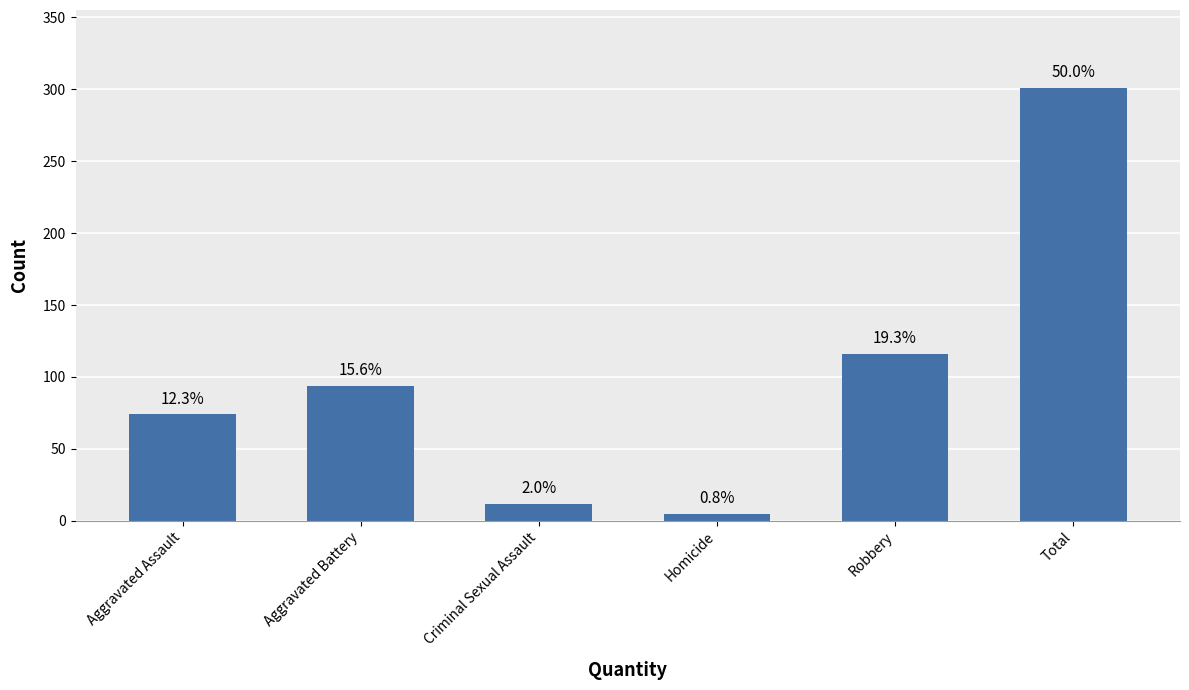

Is it true that the value at Total is 301?

True